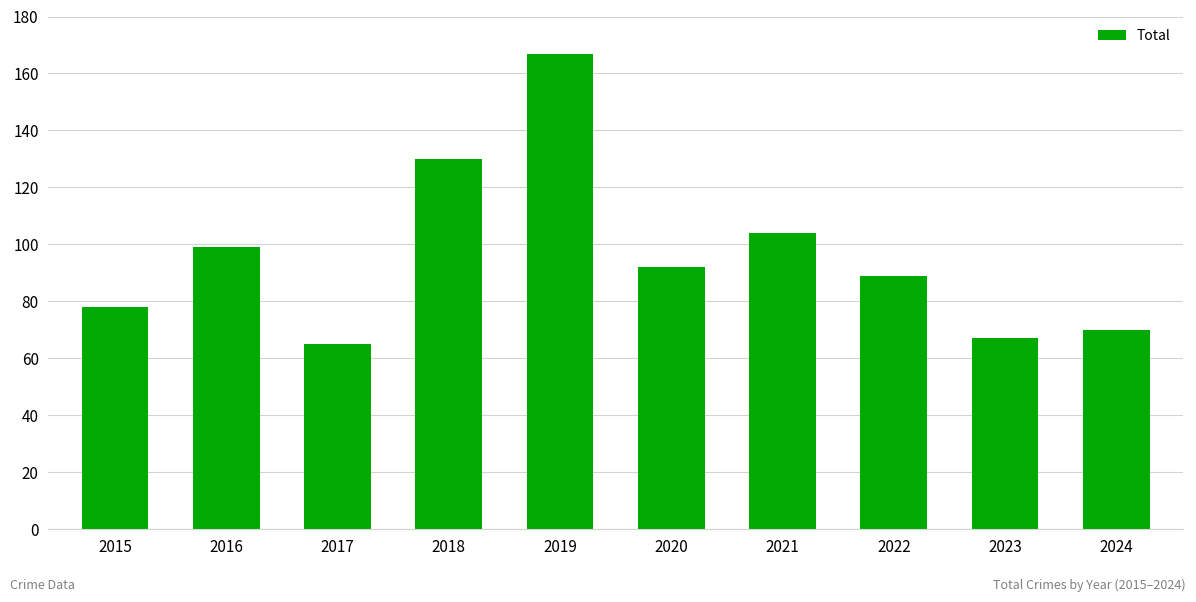

Reading left to right, list all the values displayed in this chart.

2015=78	2016=99	2017=65	2018=130	2019=167	2020=92	2021=104	2022=89	2023=67	2024=70